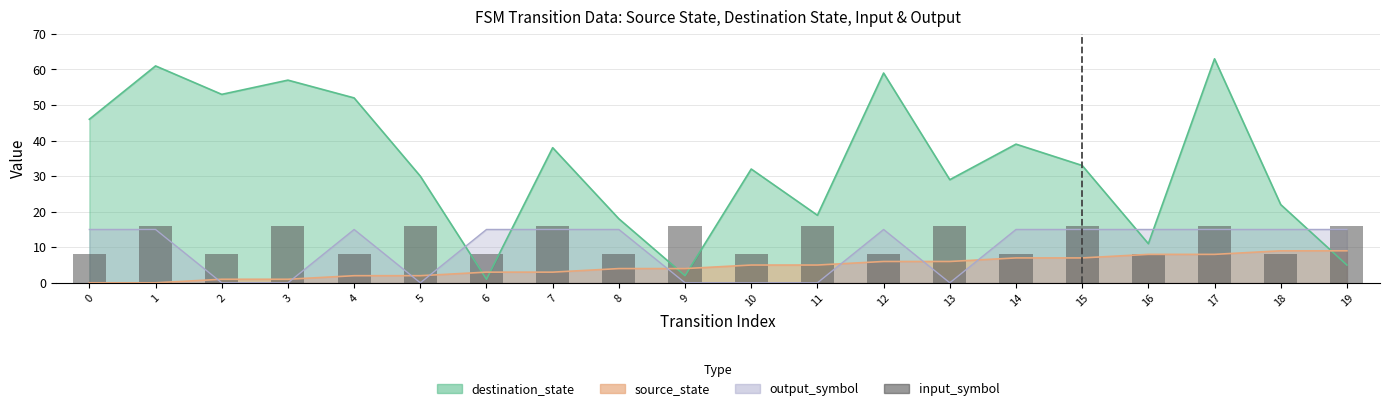

The chart shows a value of 25 at 19. True or false?

False